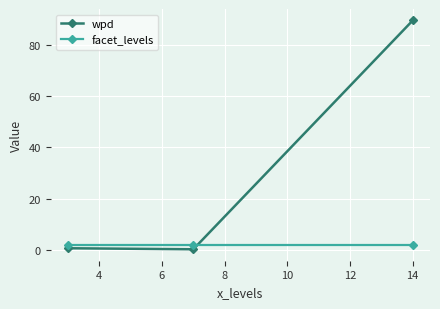

What is the sum of all wpd values?

90.4